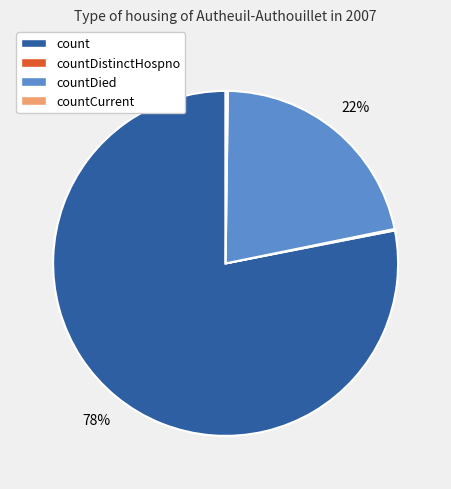

Is there any slice that represents more than half of the pie?

Yes